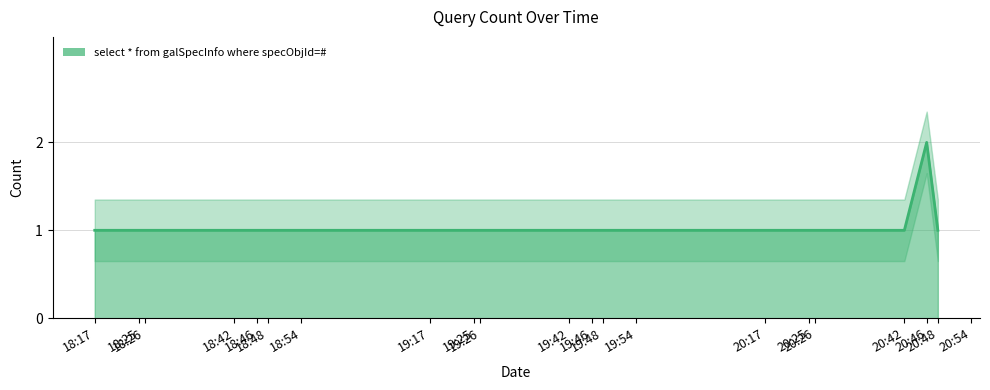

Where is the data nearest to the value 1?

18:17